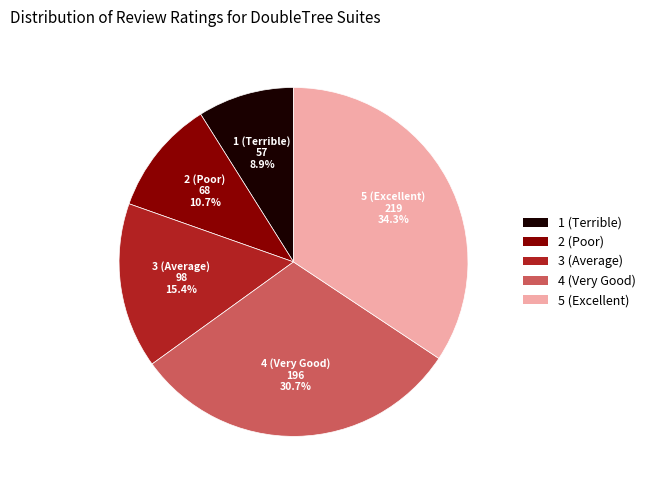

Approximately how many times larger is the value at 3 (Average) compared to 1 (Terrible)?

1.7